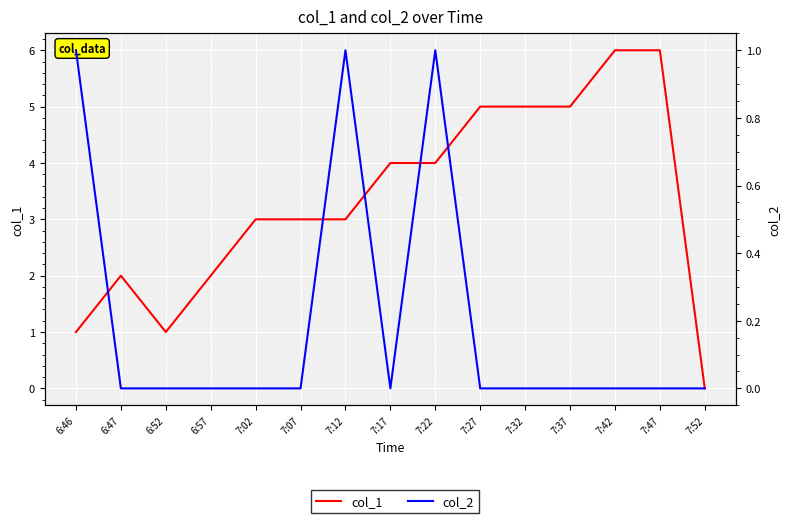

What is the label of the 1st point from the left?

6:46